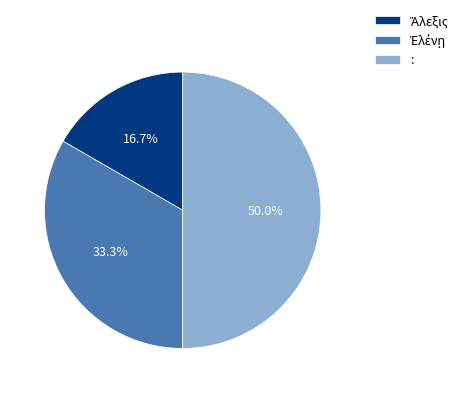

What portion of the pie excludes :?

50.0%